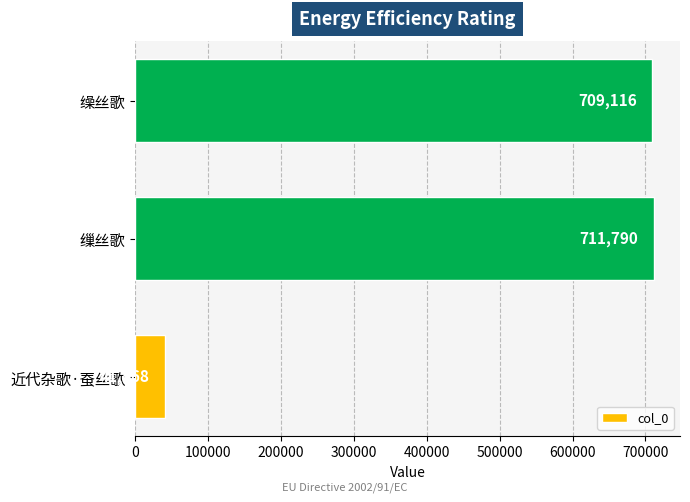

True or false: the data shows 365979 at 缲丝歌.

False